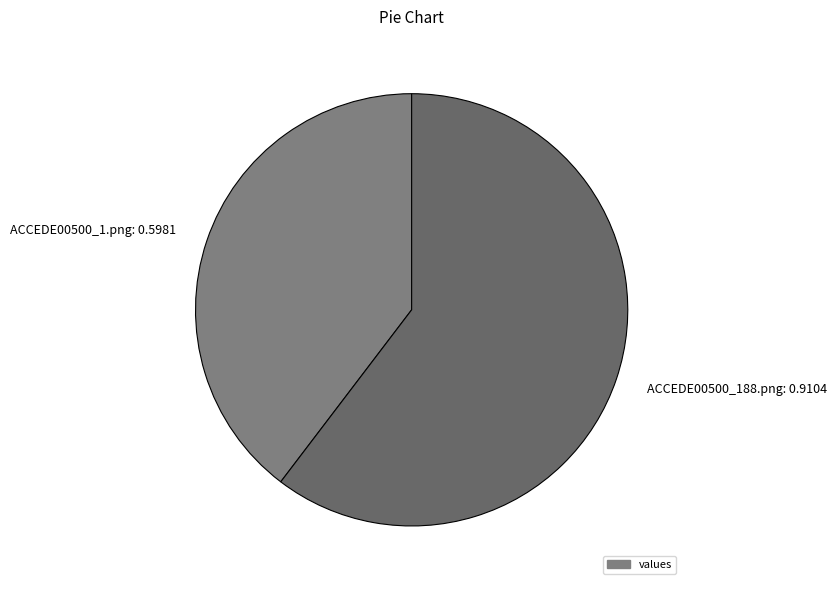

Is it true that ACCEDE00500_188.png is 55% of the pie?

False